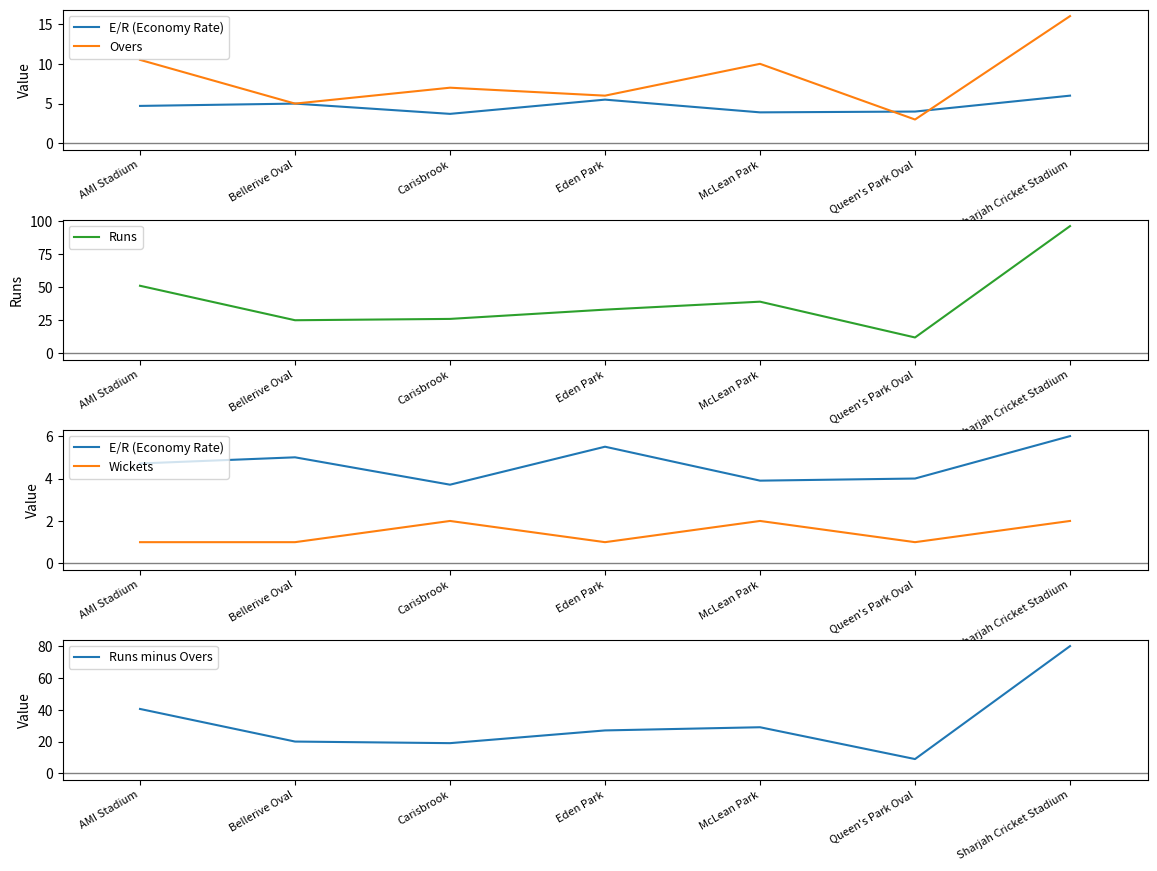

What is the difference between the Runs values at Carisbrook and Queen's Park Oval?

14